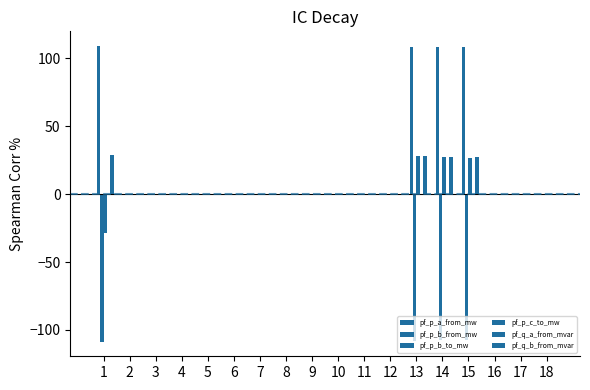

What is the difference between the maximum and minimum values in the pf_p_b_to_mw series?

108.8